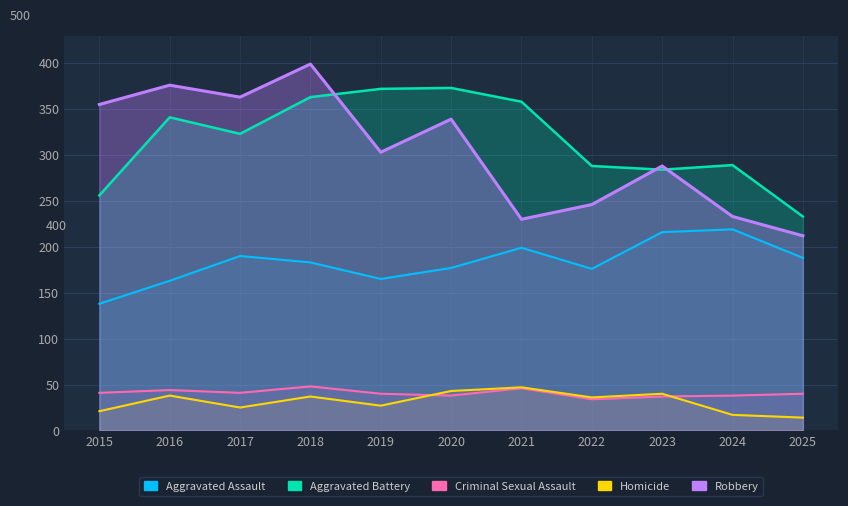

Which category has the lowest value in the Aggravated Assault series?

2015